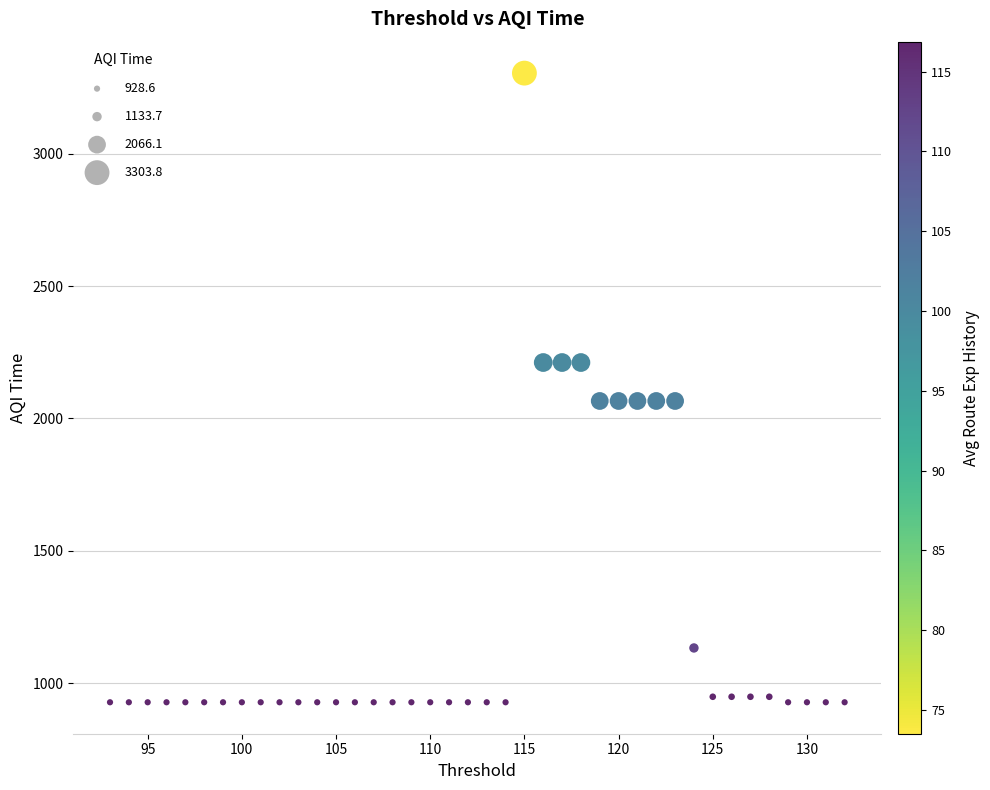

What is the range of Y values (max minus min)?

2375.1